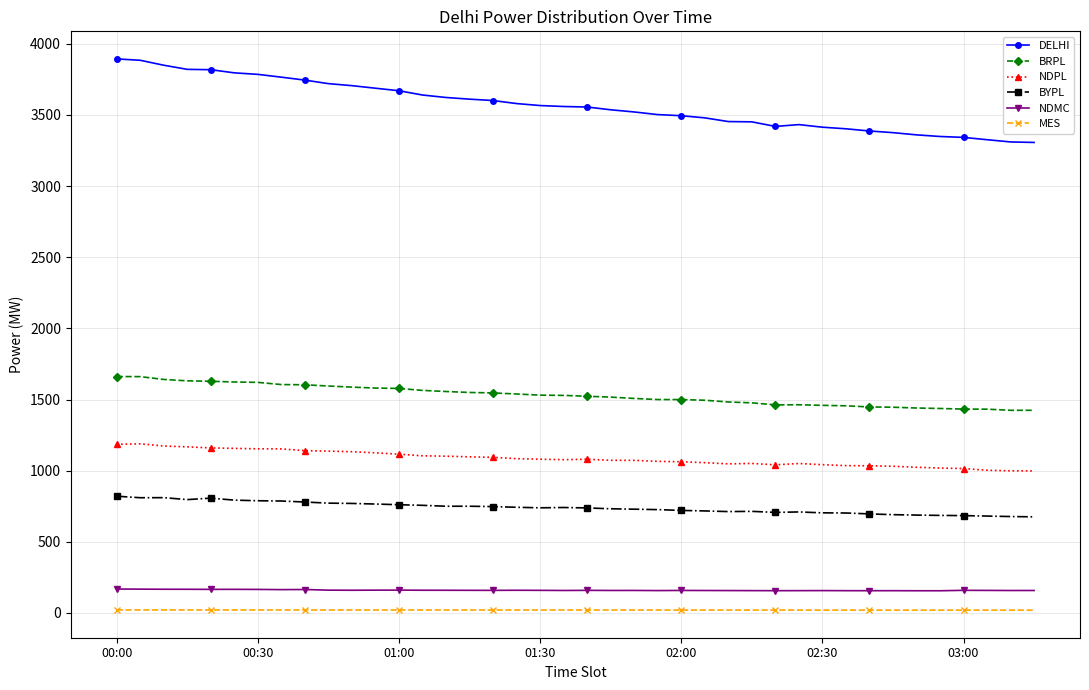

True or false: NDMC has more than 1 points higher than both neighbors.

True